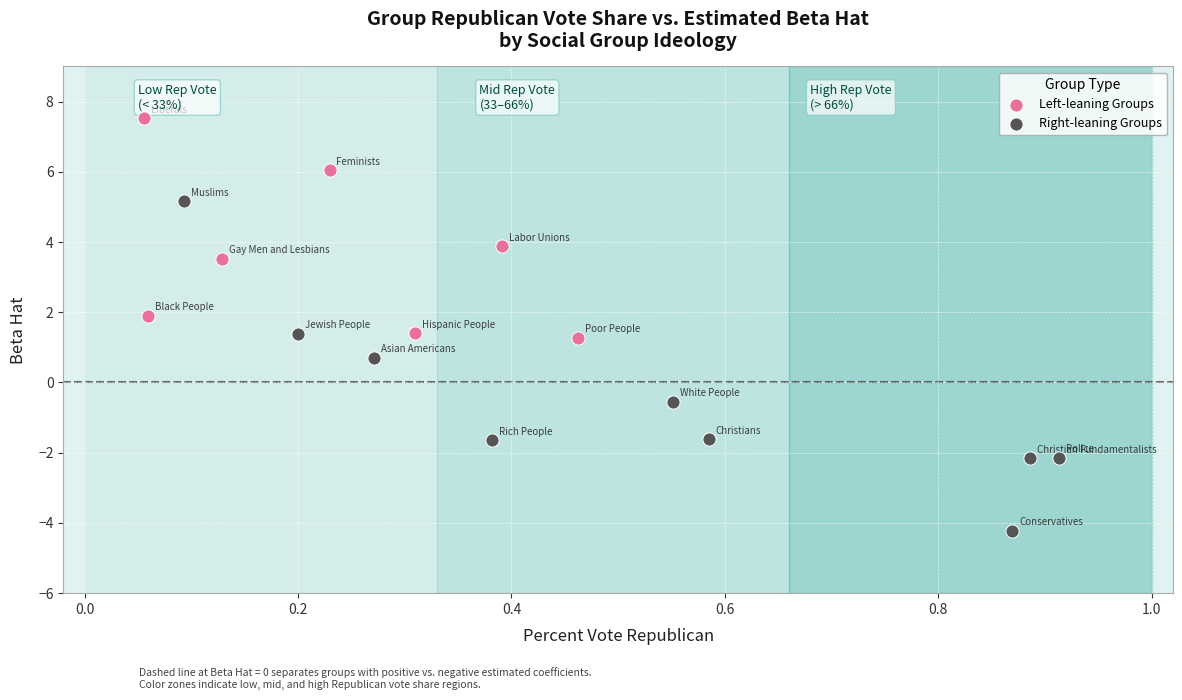

Which series has the largest Y range (max minus min)?

Right-leaning Groups